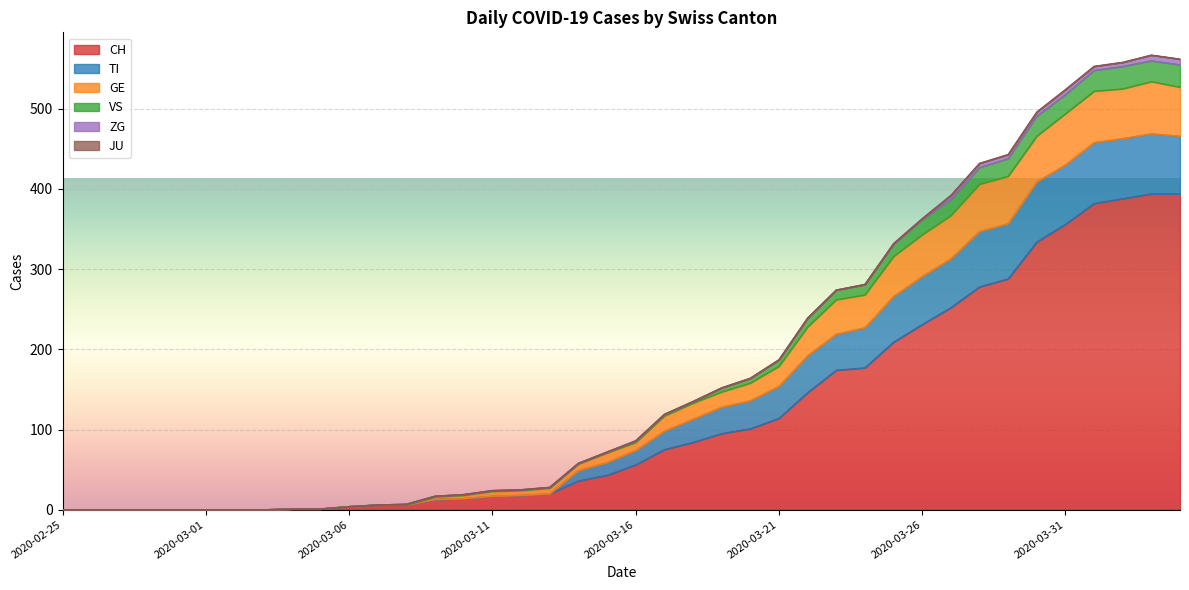

What is the maximum value for CH?

394